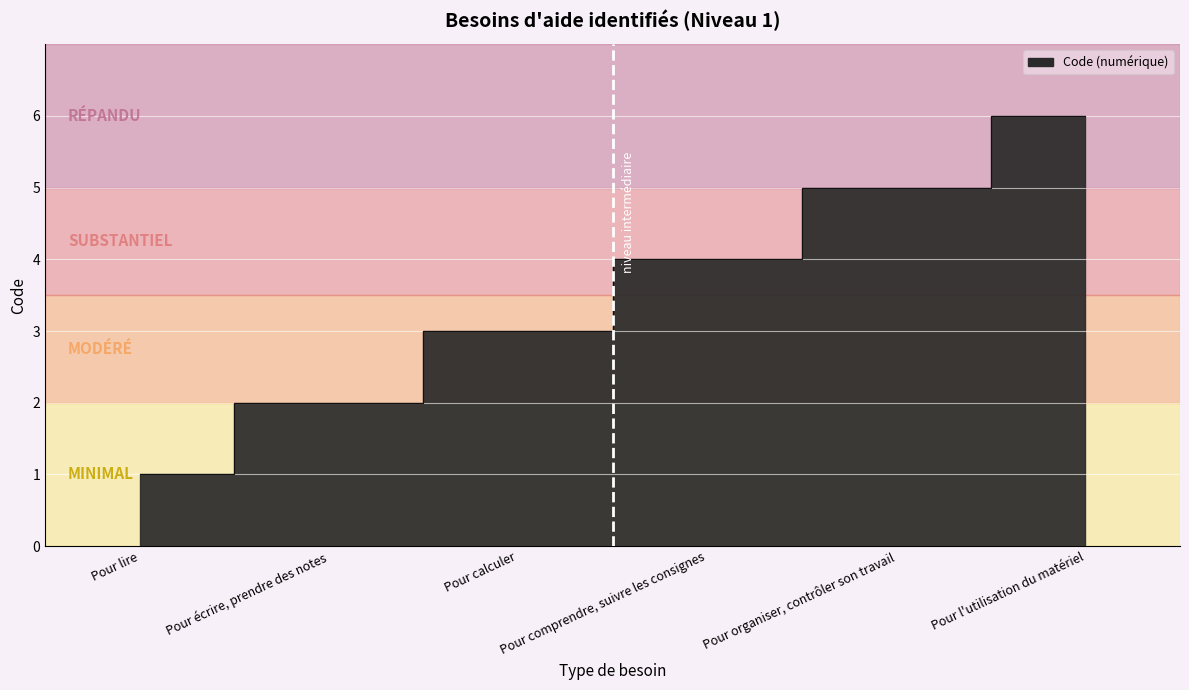

At which category does the chart reach its peak across all series?

Pour l'utilisation du matériel